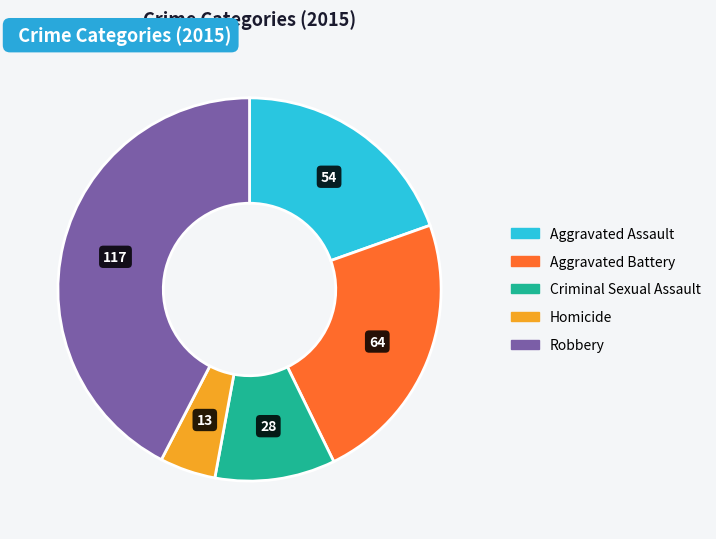

Is it true that Robbery is 42% of the pie?

True